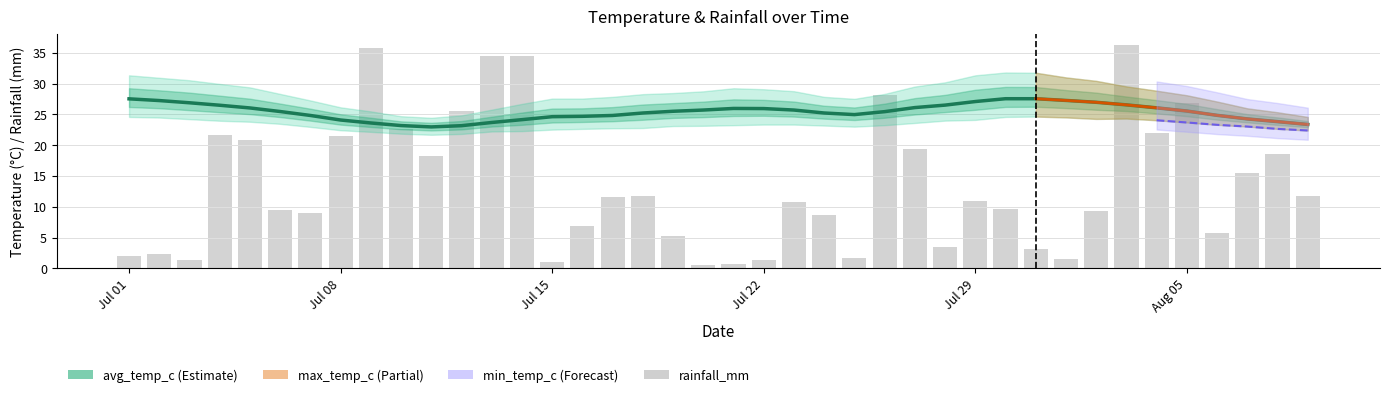

List the series in order of their peak value, highest first.

rainfall_mm, max_temp_c, avg_temp_c, min_temp_c